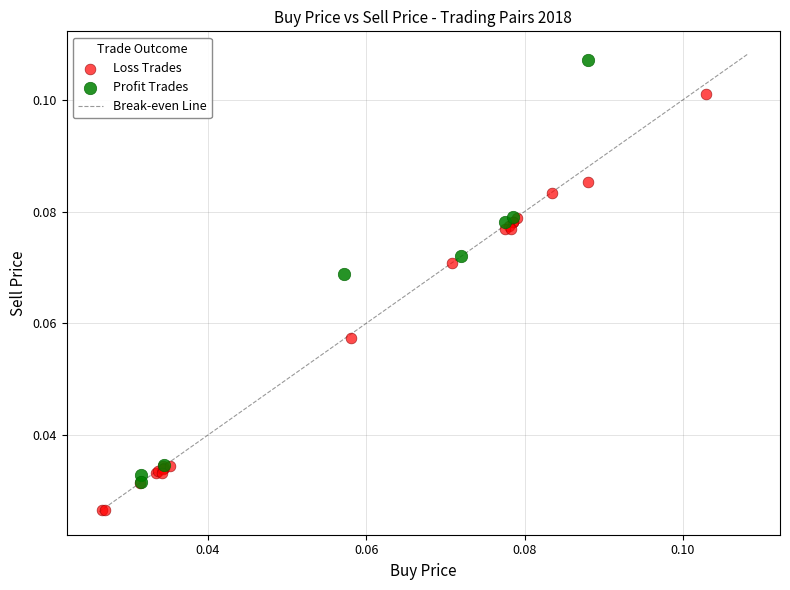

Which series reaches the maximum Y coordinate?

Profit Trades